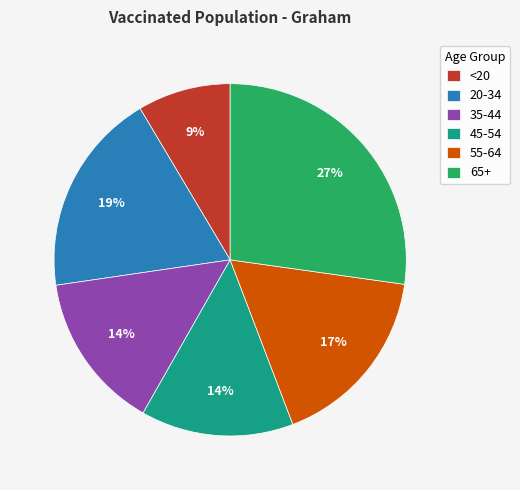

Does any single category account for the majority?

No